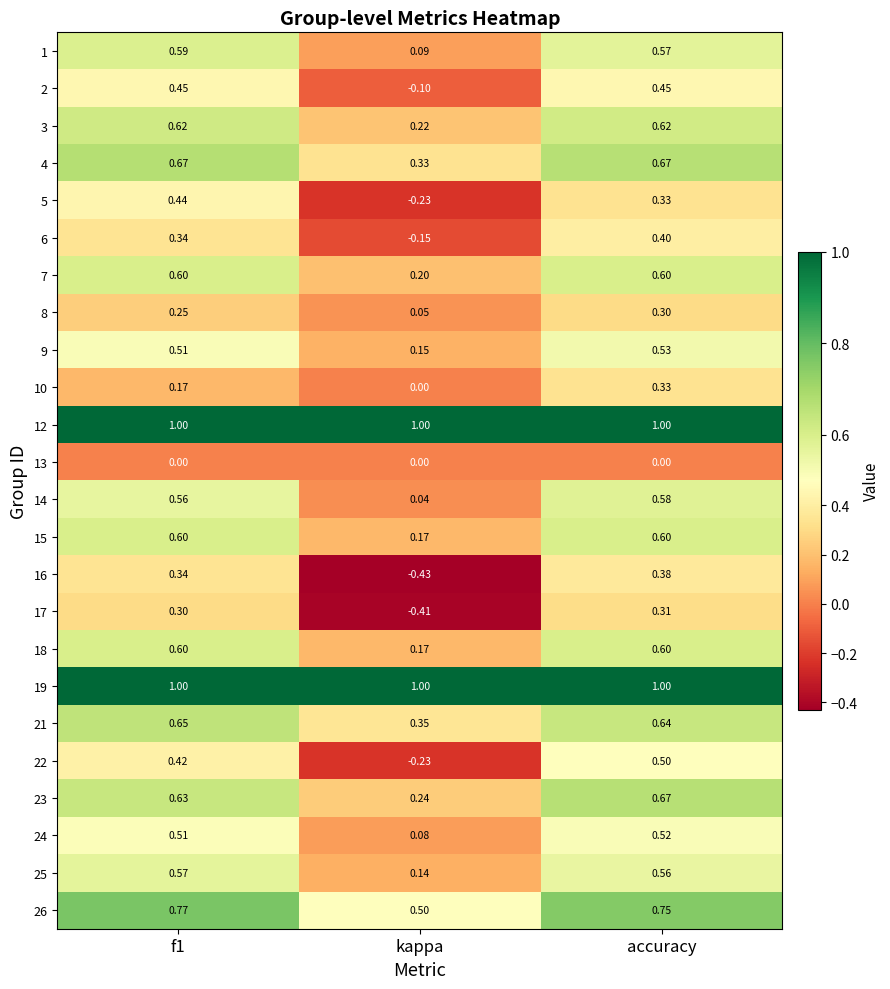

Which category has the lowest value in the 16 series?

kappa